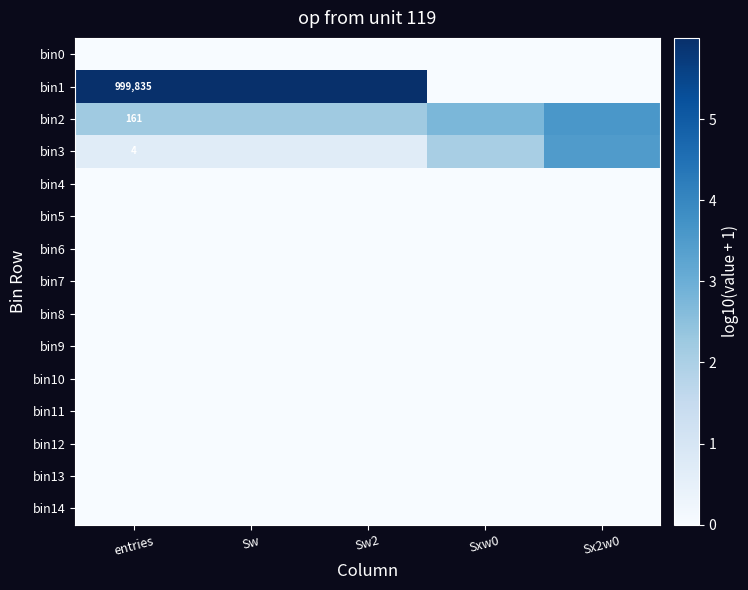

List the series in order of their peak value, lowest first.

bin0, bin4, bin5, bin6, bin7, bin8, bin9, bin10, bin11, bin12, bin13, bin14, bin3, bin2, bin1